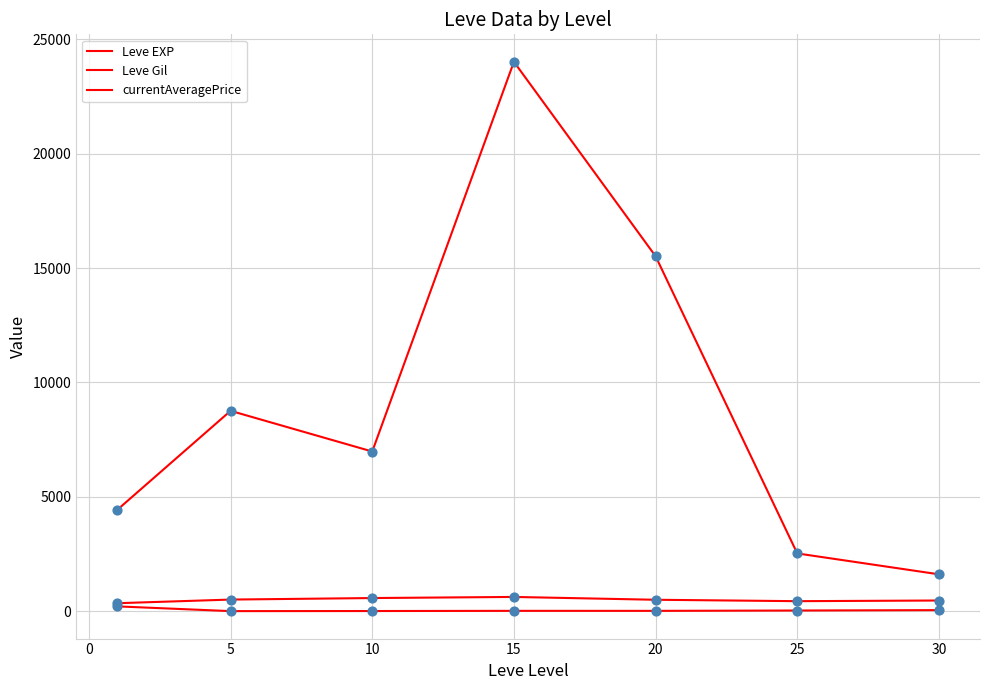

At how many categories does at least one series exceed 13763?

2